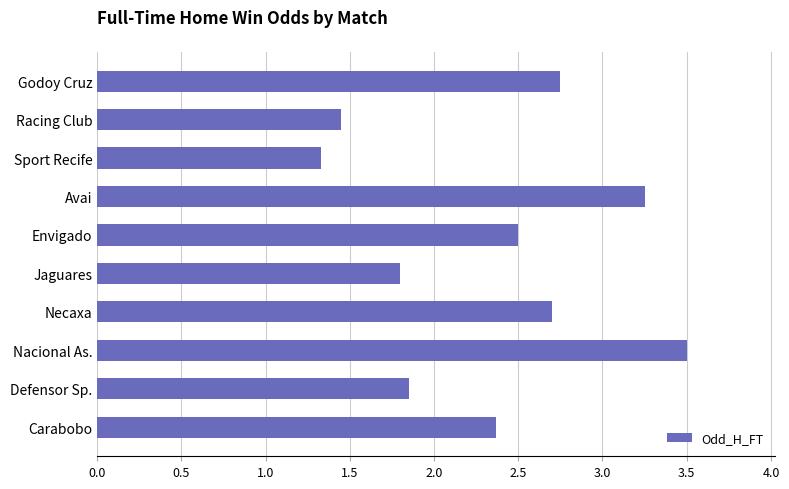

Are the bars horizontal?

Yes